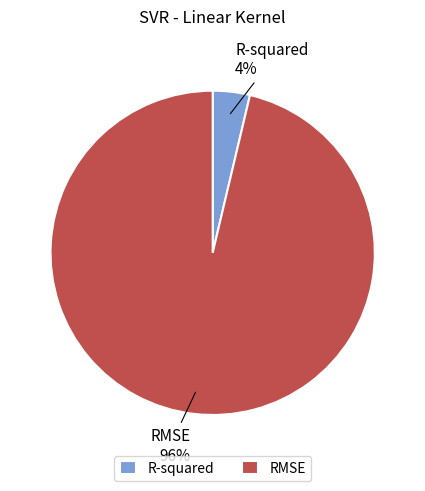

Rank the categories by value from highest to lowest.

RMSE, R-squared